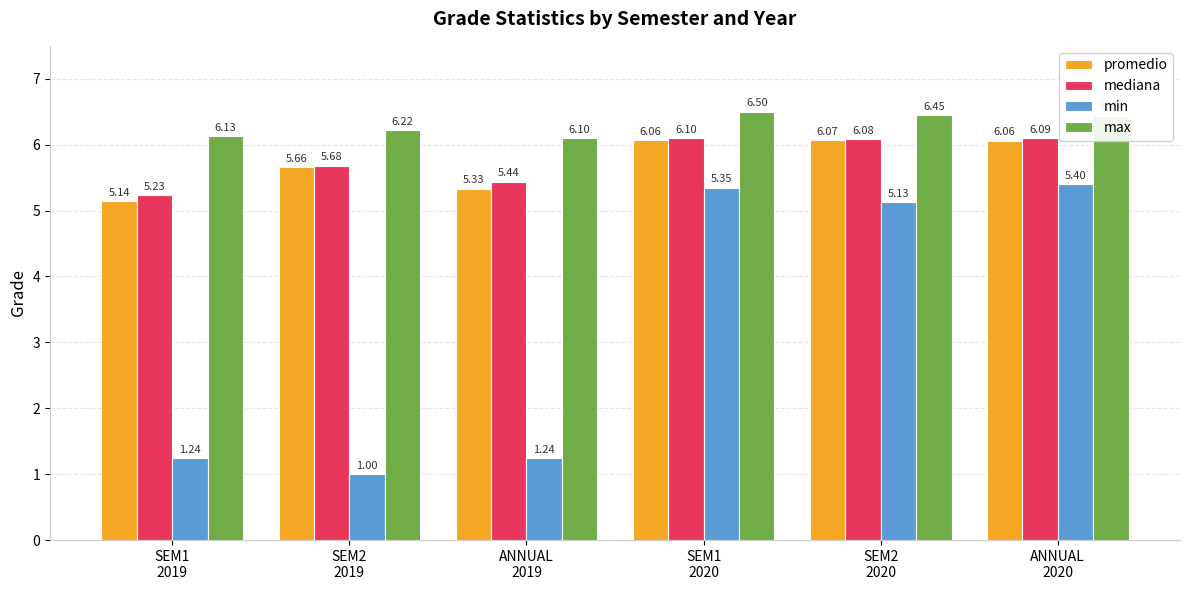

What is the difference between the second highest and second lowest values in the mediana series?

0.7